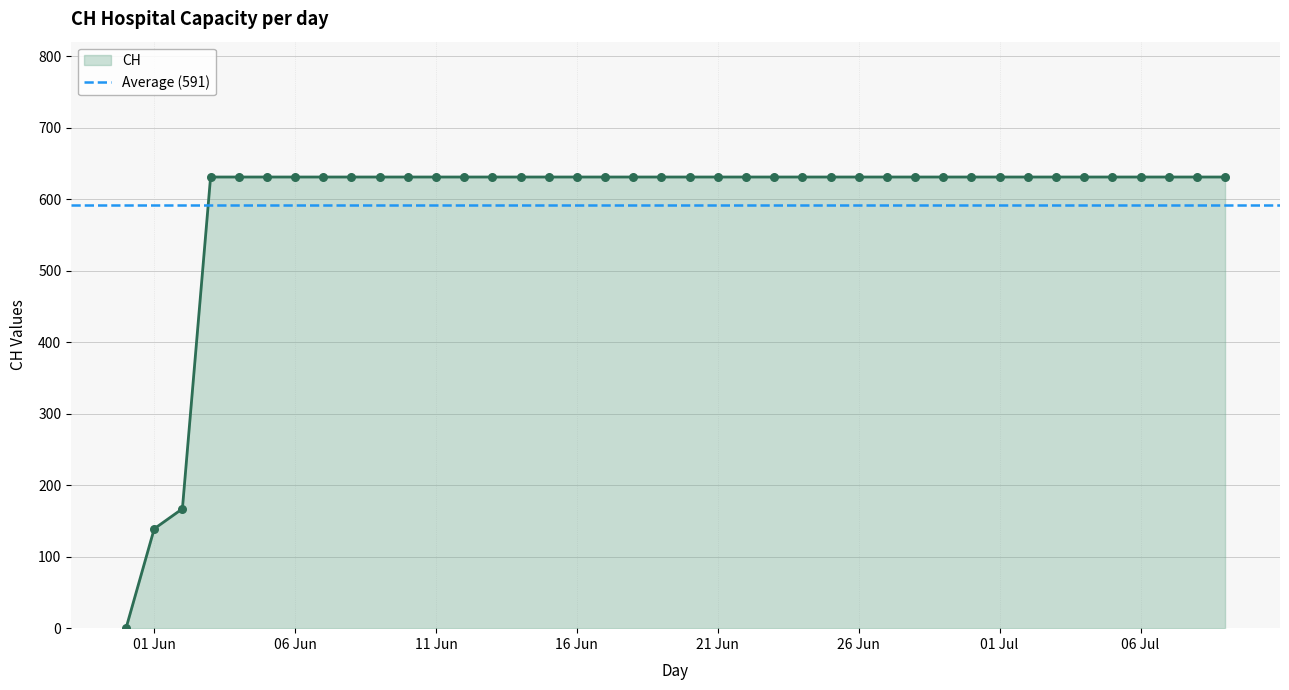

Between 2020-06-07 and 2020-06-20, which is larger?

2020-06-07